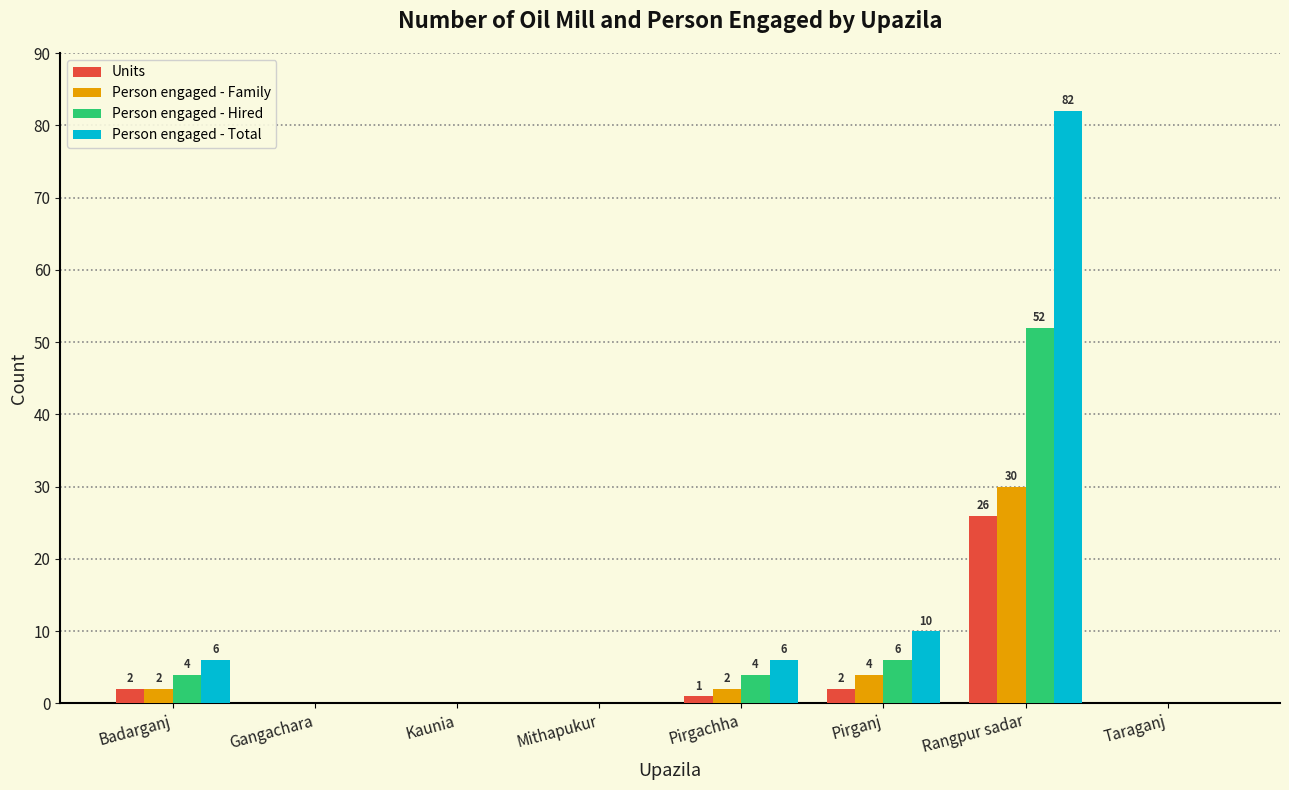

The value of Person engaged - Total at Rangpur sadar is 82. True or false?

True